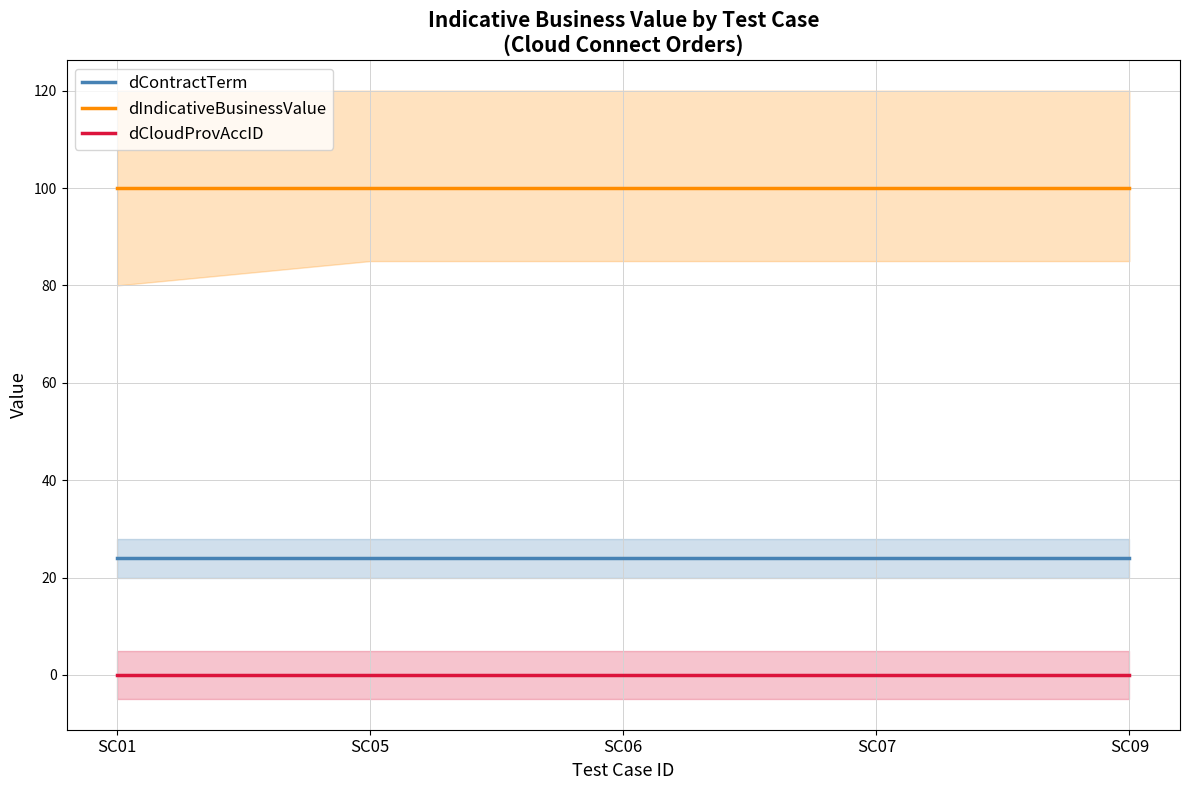

True or false: dIndicativeBusinessValue and dContractTerm intersect in this chart.

False